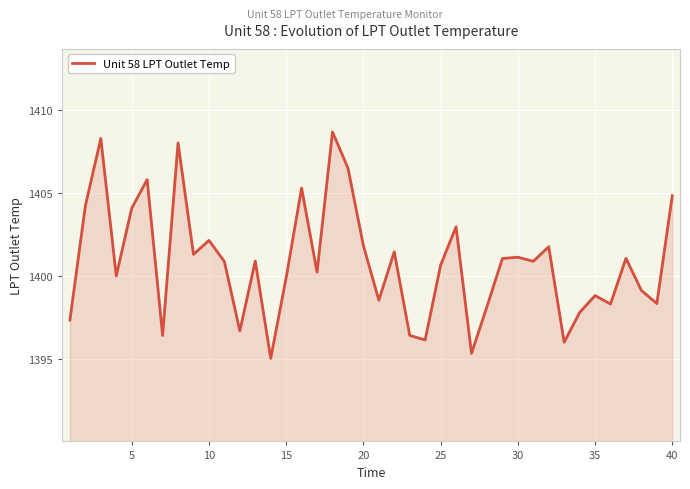

Does the chart have visible grid lines?

Yes